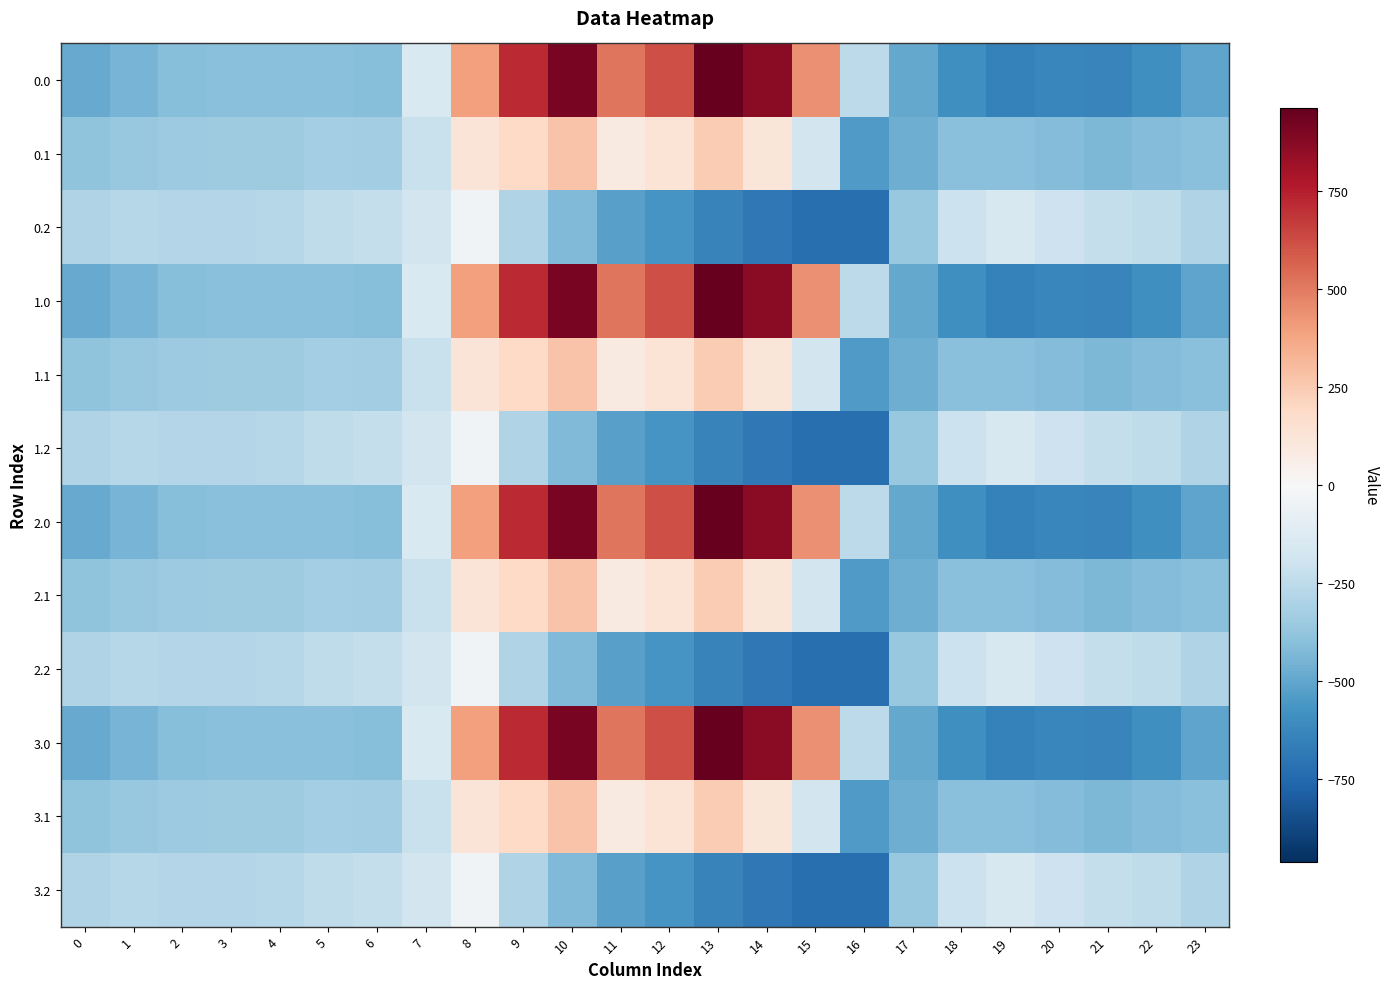

What is the greatest value displayed?

962.7